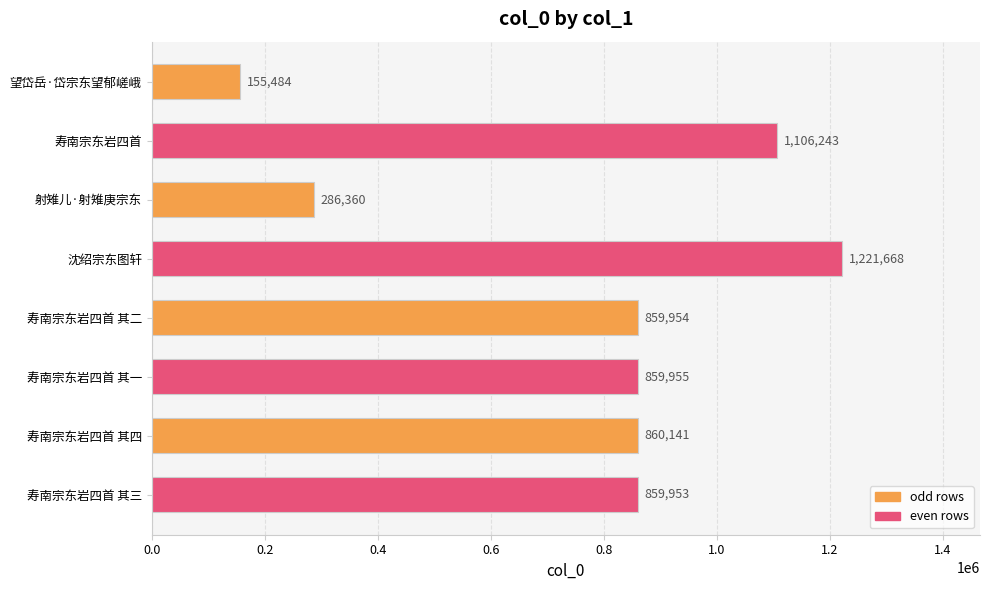

What is the difference between the second highest and second lowest values?

819883